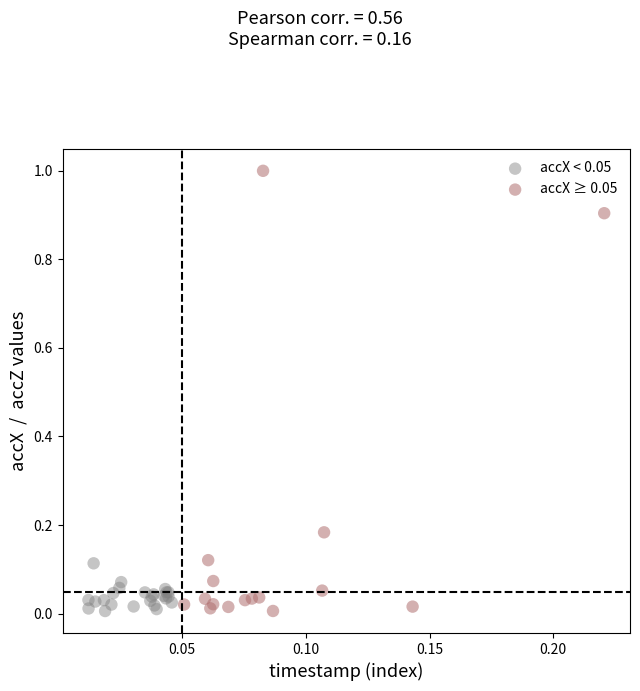

Which series has the largest Y range (max minus min)?

accX ≥ 0.05